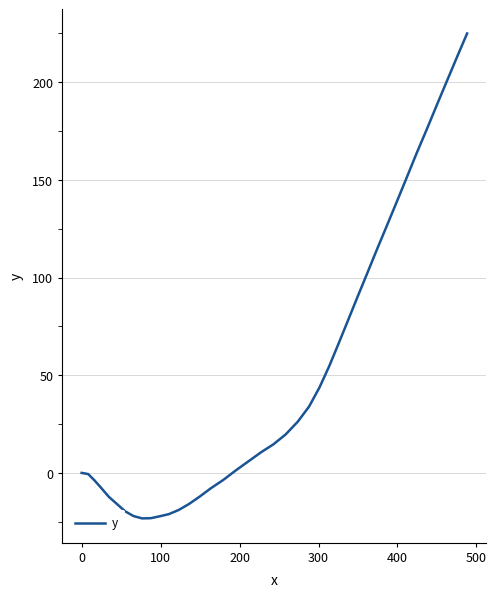

What is the smallest value displayed?

-23.3